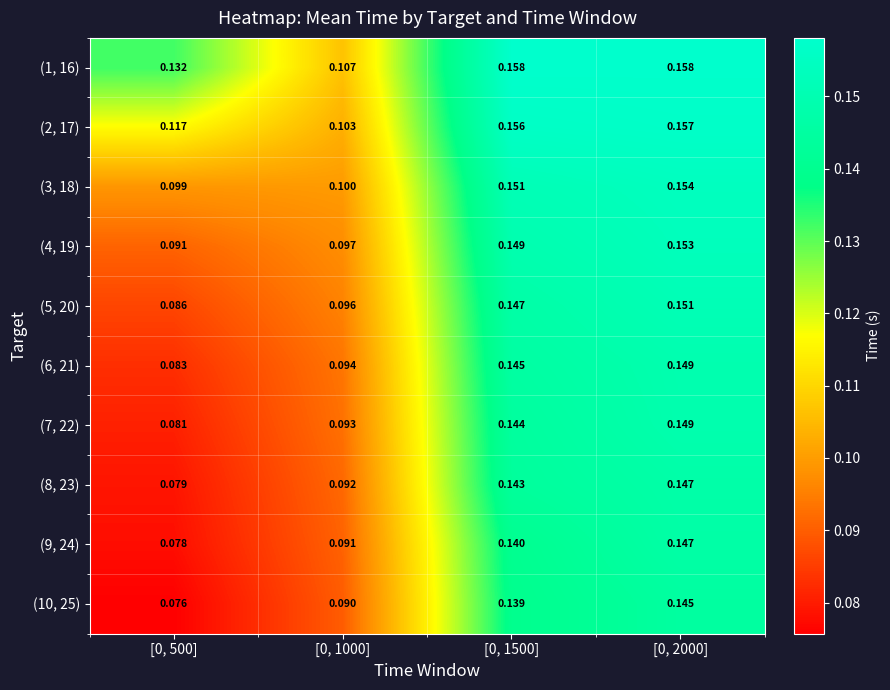

What is the difference between the highest and lowest values at [0, 500]?

0.1